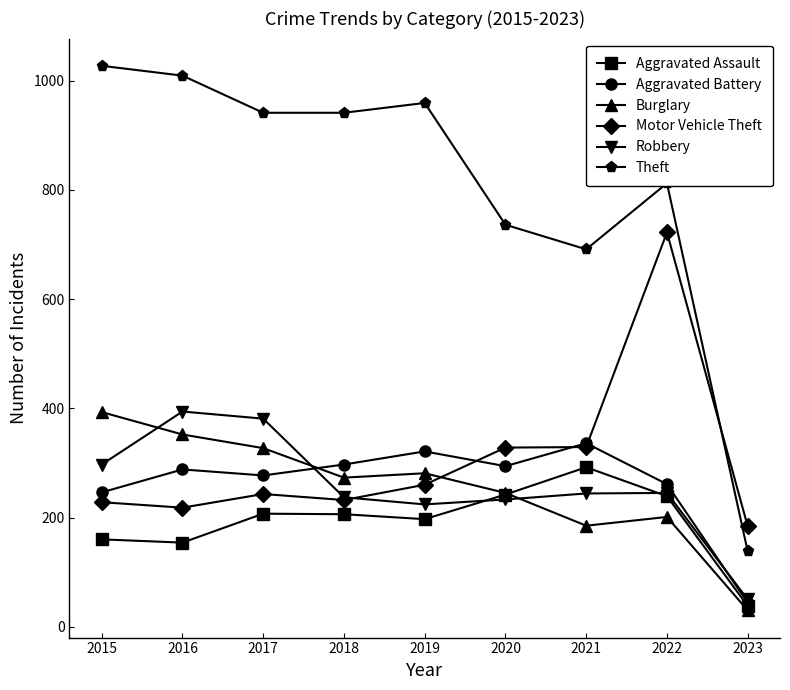

True or false: Motor Vehicle Theft has a value of 218 at 2016.

True